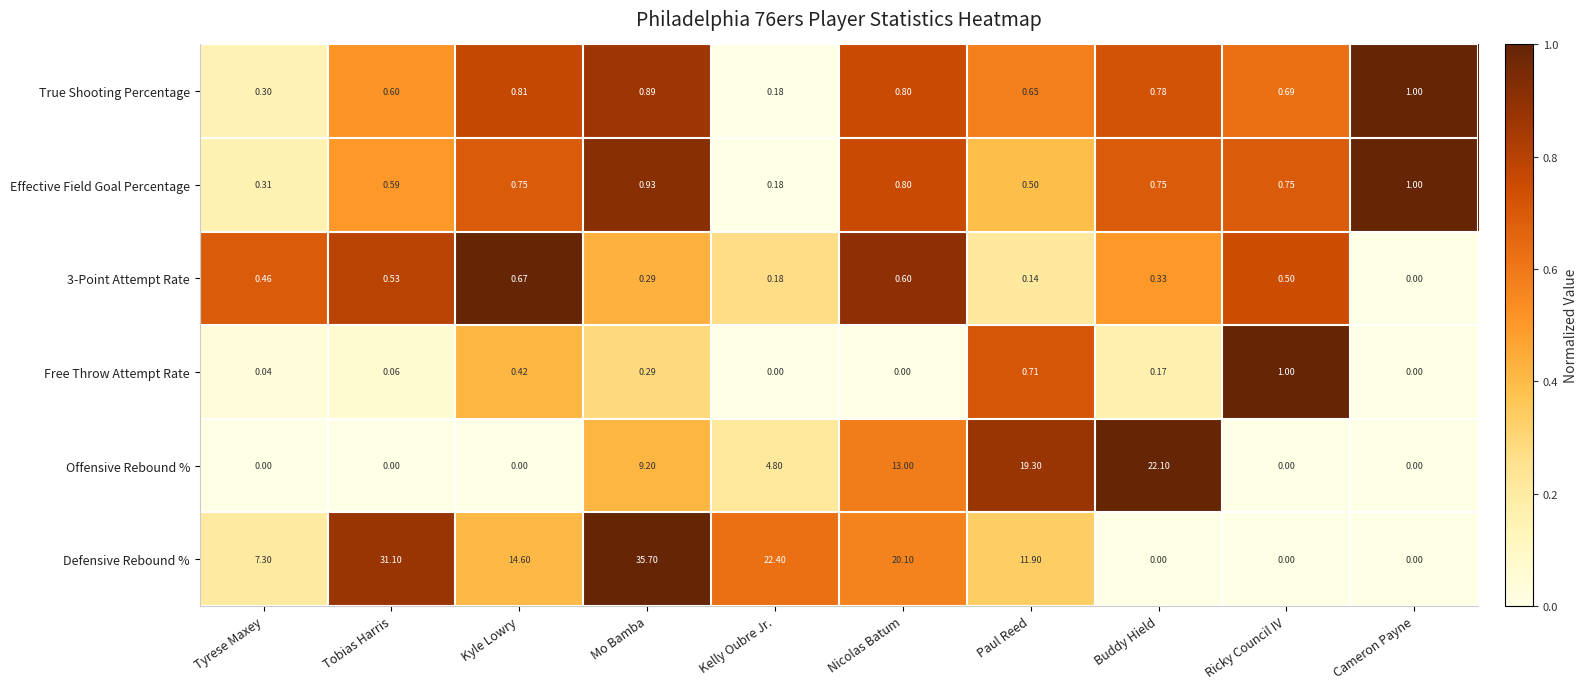

Which category has the highest value across all series?

Mo Bamba